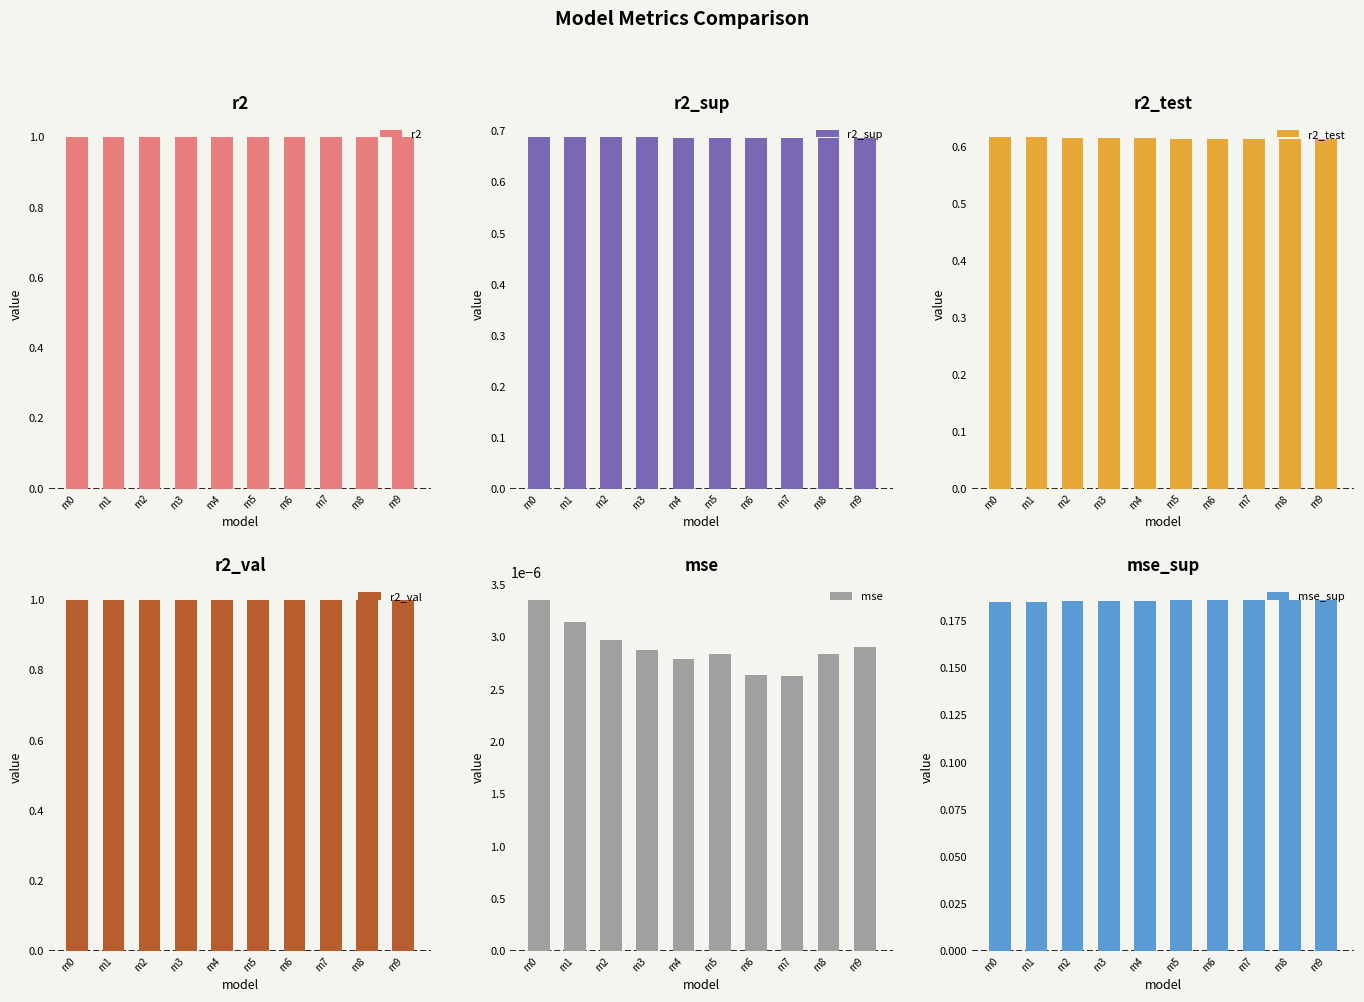

Which series changed the most between m1 and m9?

r2_test